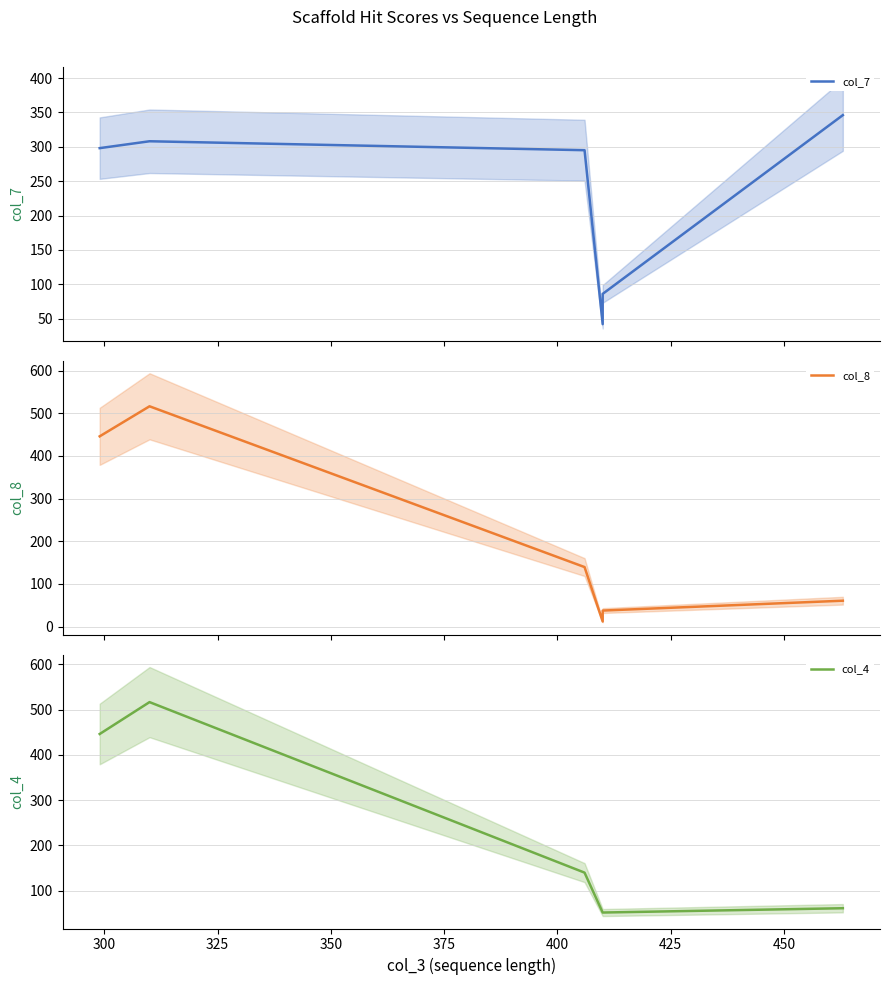

Which series has the widest spread of values?

col_8